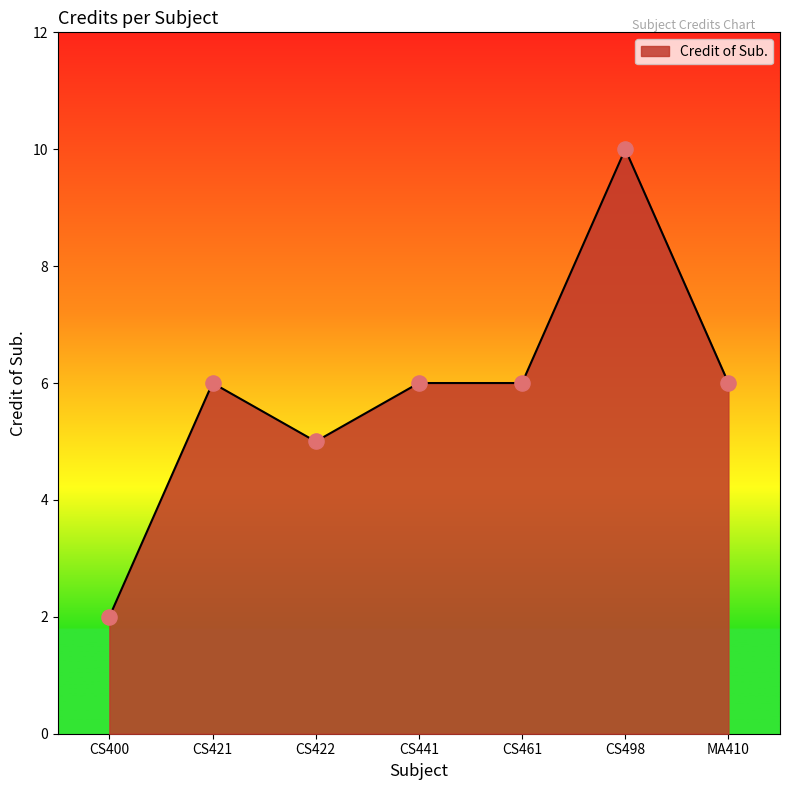

Approximately how many times larger is the value at CS421 compared to CS422?

1.2